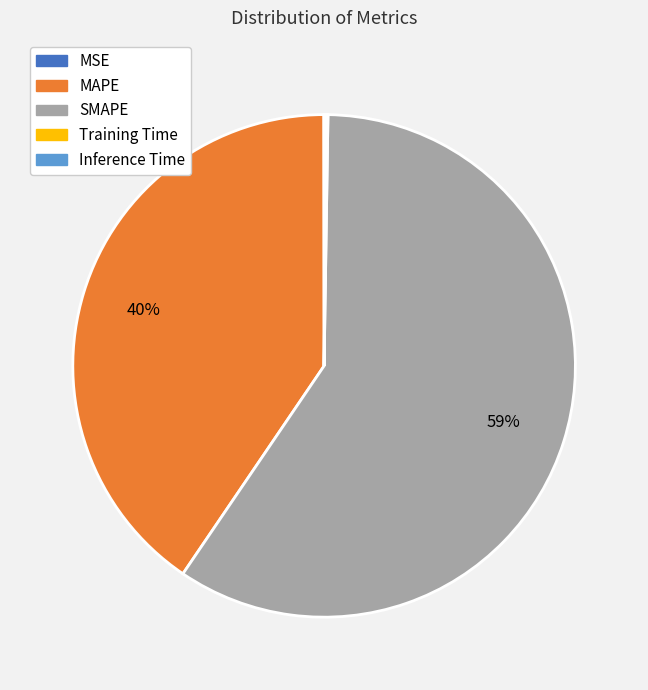

Do MAPE and SMAPE together represent more than half of the pie?

Yes